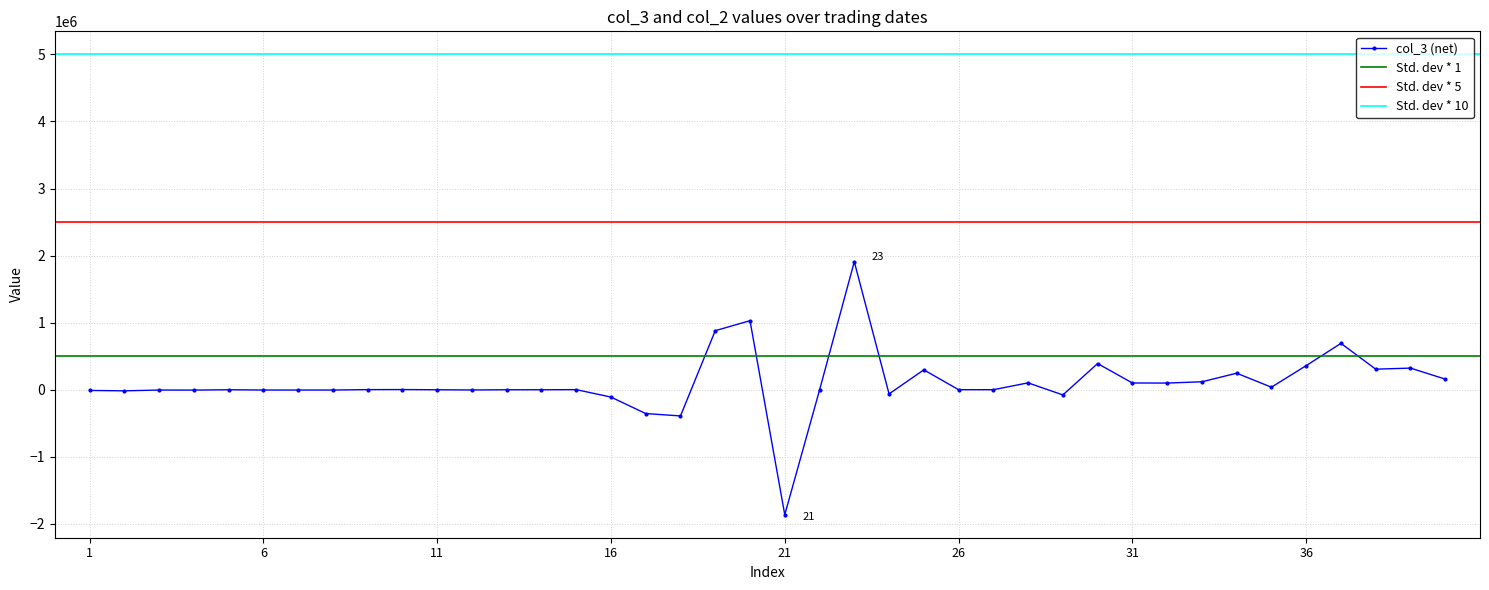

True or false: col_3 (net) has more than 0 interior local peaks.

True